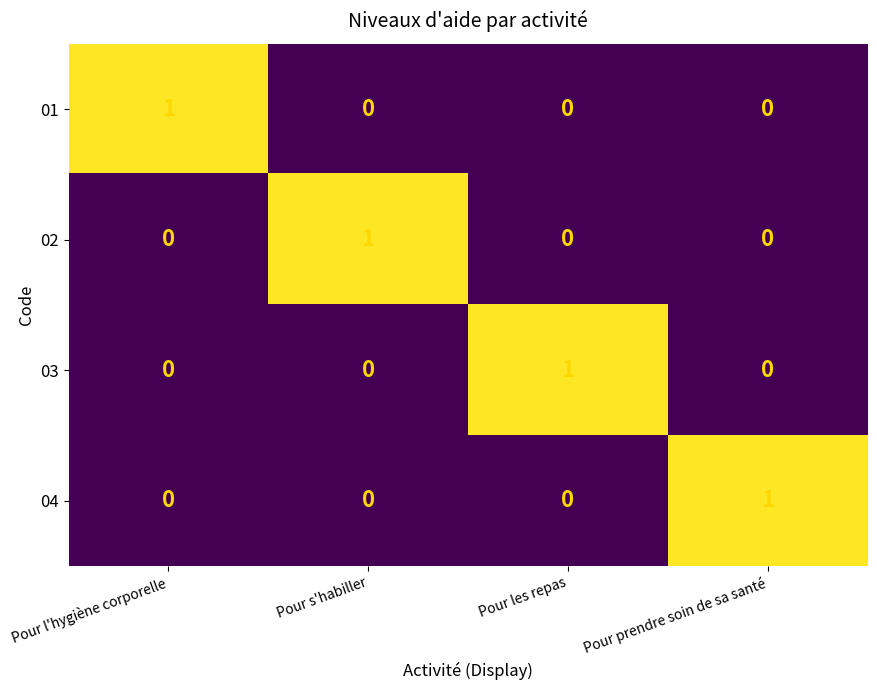

At how many categories does at least one series exceed 0?

4